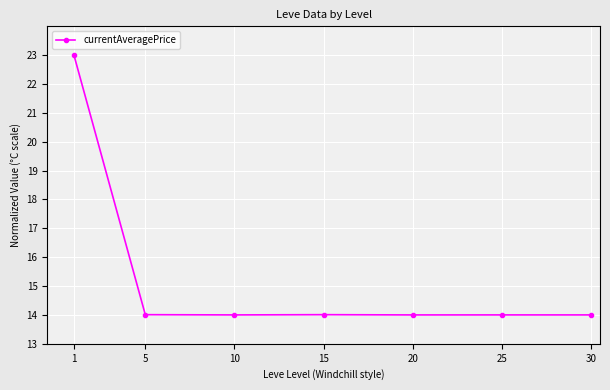

Reading left to right, what are all the values shown in this chart?

1=23.0	5=14.0	10=14.0	15=14.0	20=14.0	25=14.0	30=14.0